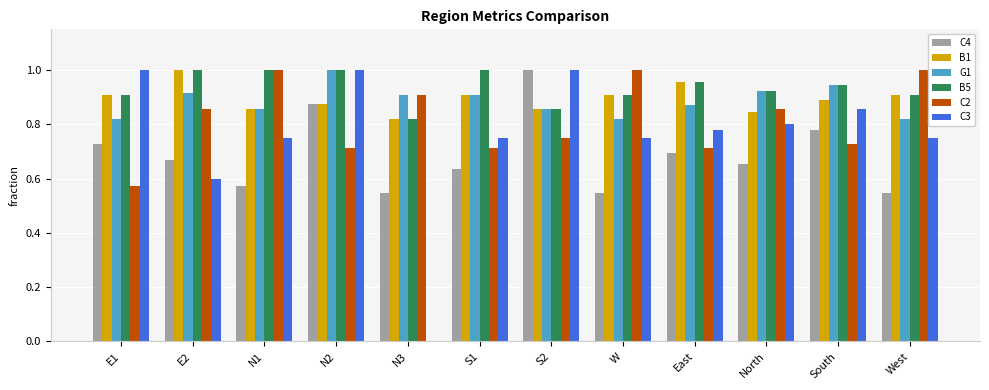

What is the sum of all G1 values?

10.6